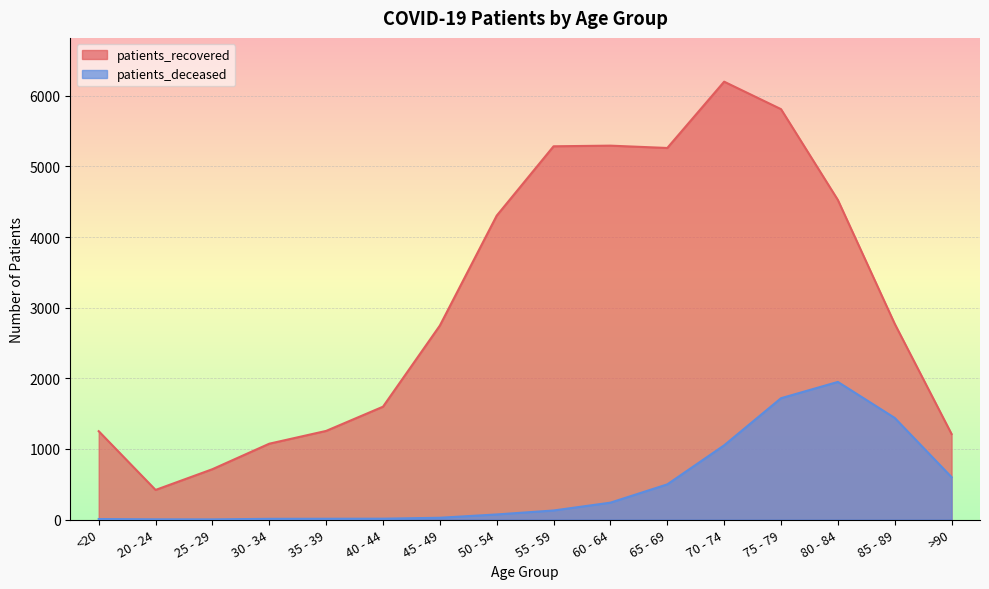

At how many categories does at least one series exceed 5434?

2